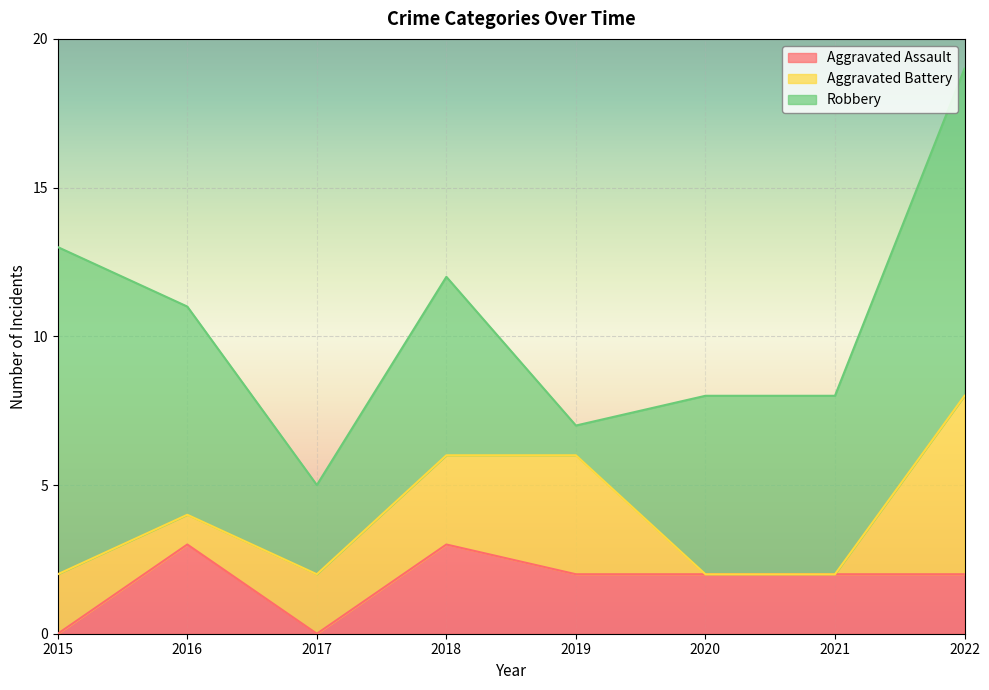

At which label is Aggravated Battery closest to 3?

2018